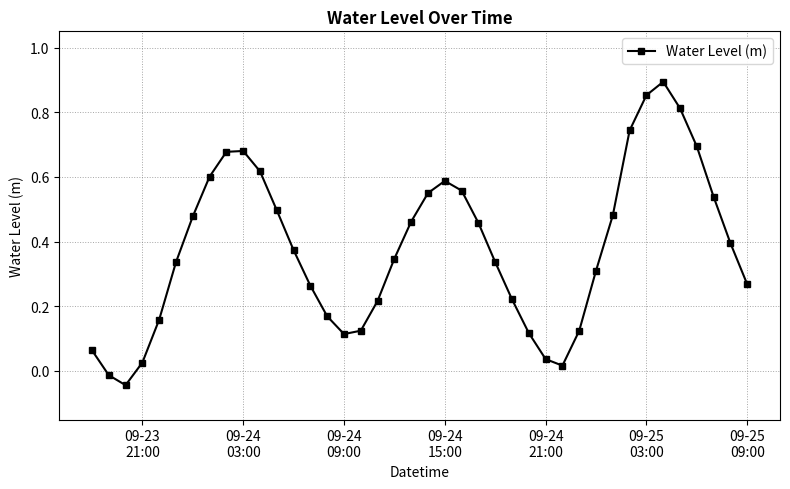

How many points are lower than both their immediate neighbors (excluding endpoints)?

3